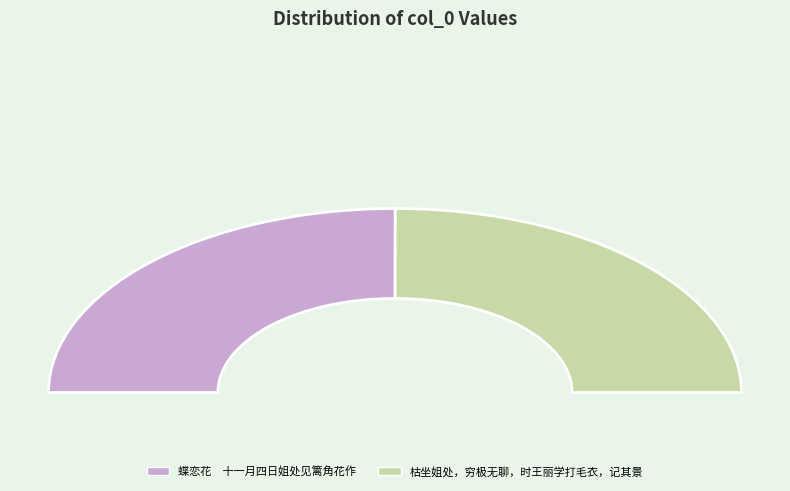

Rank the categories by value from lowest to highest.

枯坐姐处，穷极无聊，时王丽学打毛衣，记其景, 蝶恋花　十一月四日姐处见篱角花作